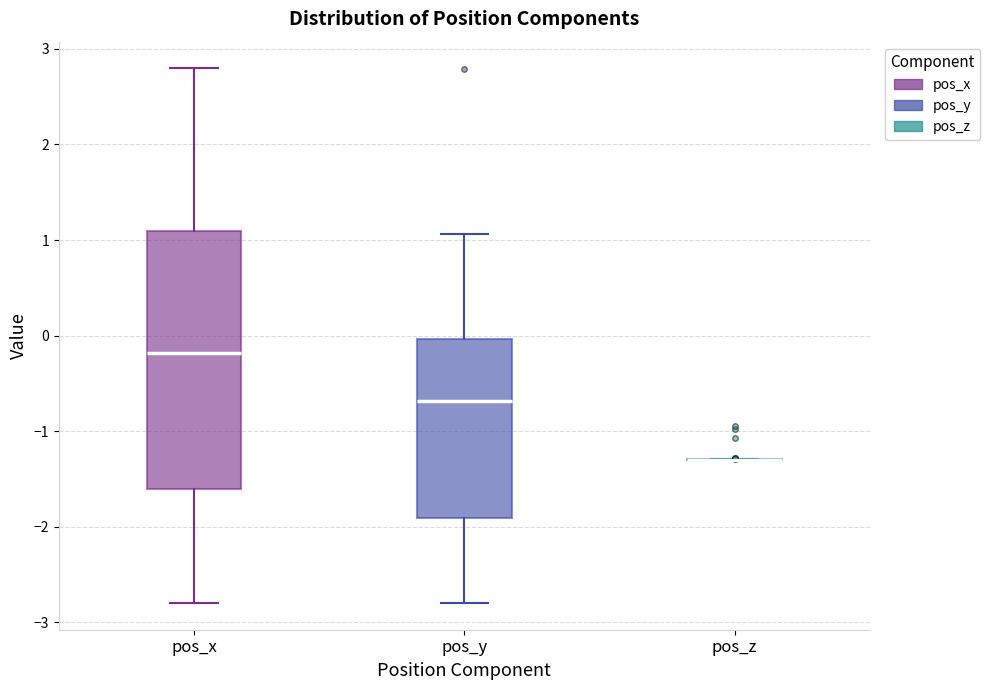

Reading left to right, transcribe this box plot: for each box, give where its median line is, the range the box spans, and where its two whiskers end, as read against the y-axis. The values are not printed on the chart, so give them approximately, as read against the axis.

pos_x: median -0.2, box -1.6 to 1.1, whiskers -2.8 to 2.8
pos_y: median -0.7, box -1.9 to 0.0, whiskers -2.8 to 1.1
pos_z: box collapsed to a line at -1.3, whiskers -1.3 to -1.3